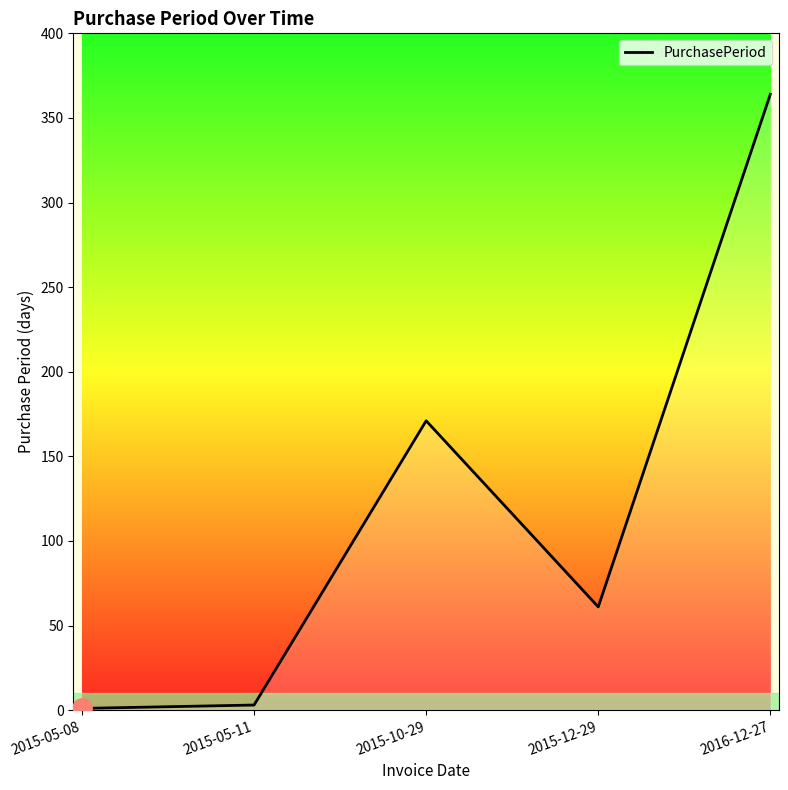

Count the number of categories in the chart.

5